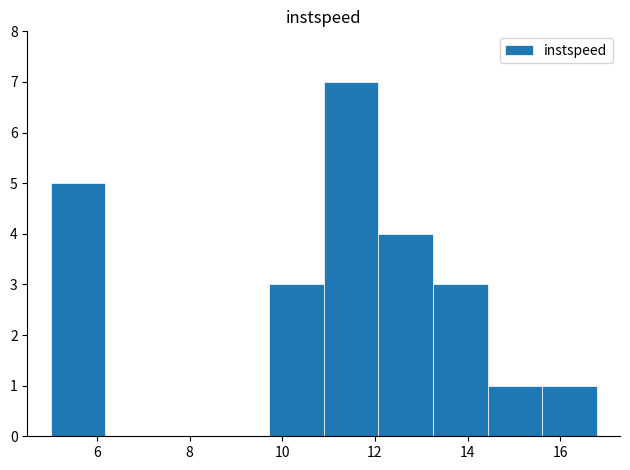

Which range on the x-axis has the tallest bar?

10.8 to 12.0